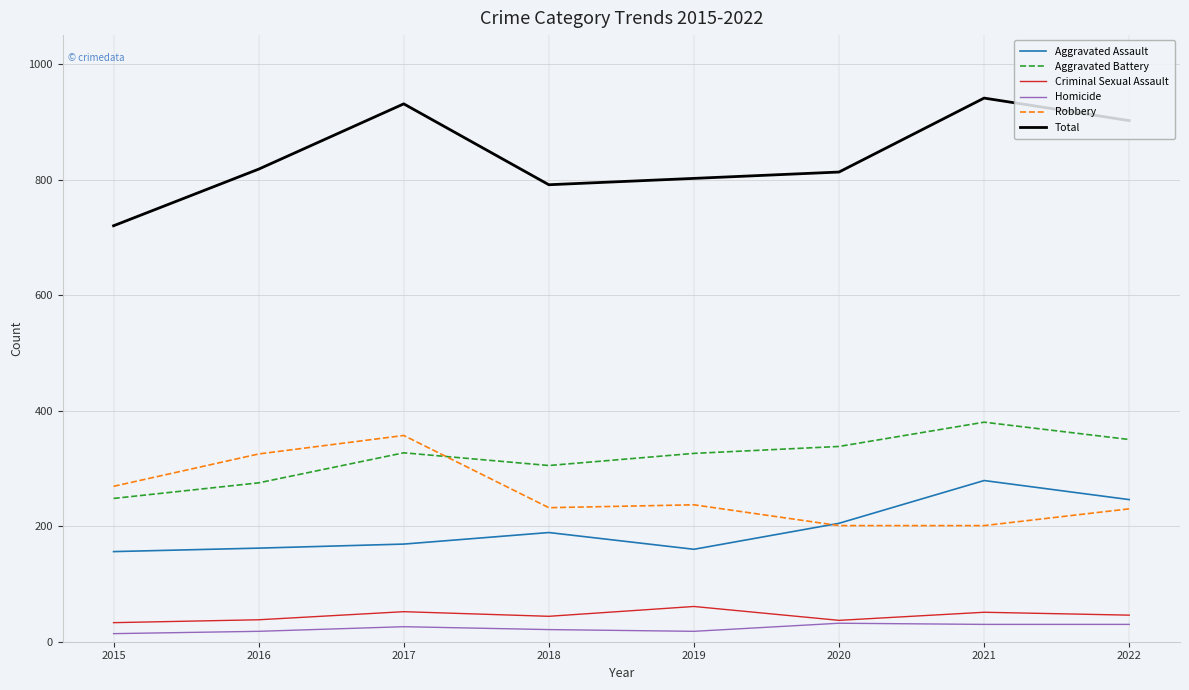

What is the total value across all series at 2020?

1626